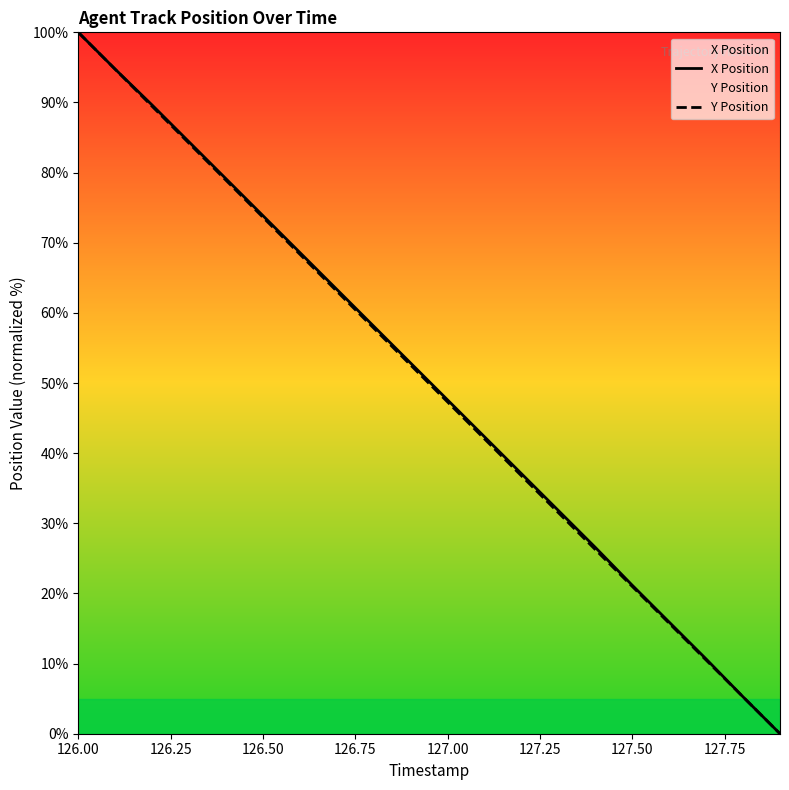

At which label does Y Position reach its peak?

126.00